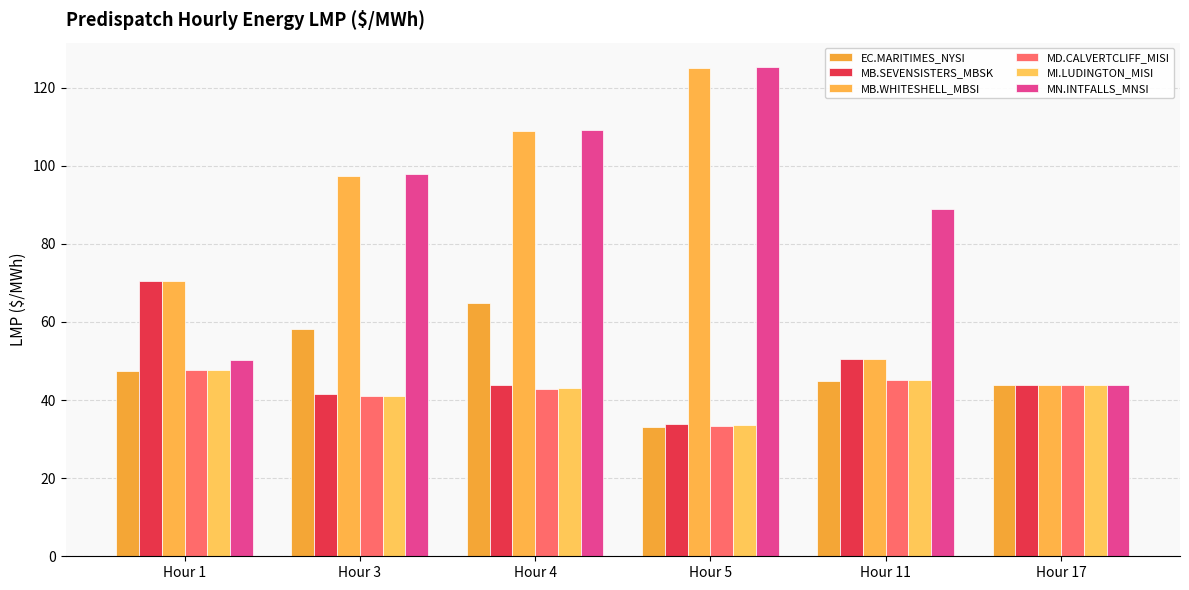

How many groups of bars are there?

6